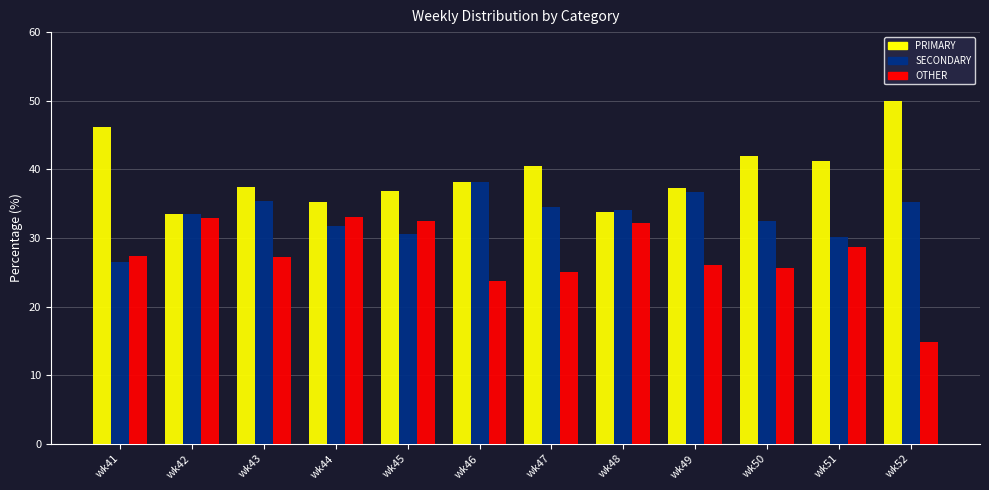

What is the sum of all PRIMARY values?

472.0